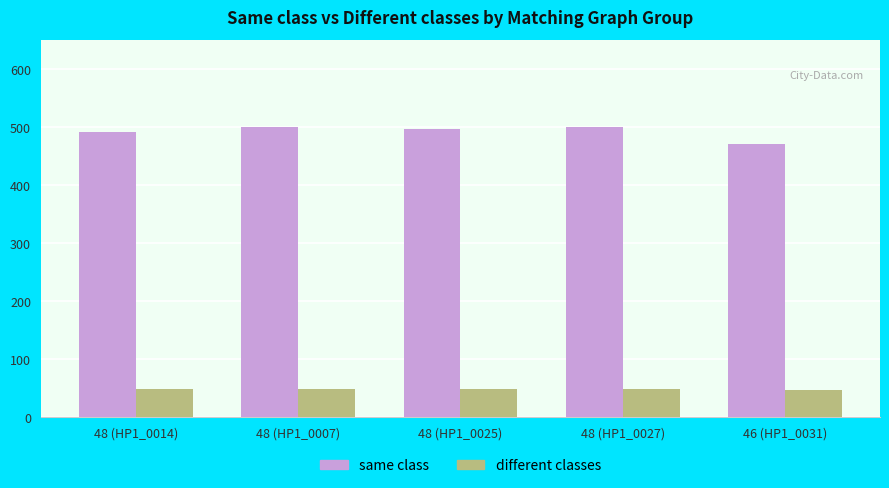

What is the maximum value shown in the chart?

501